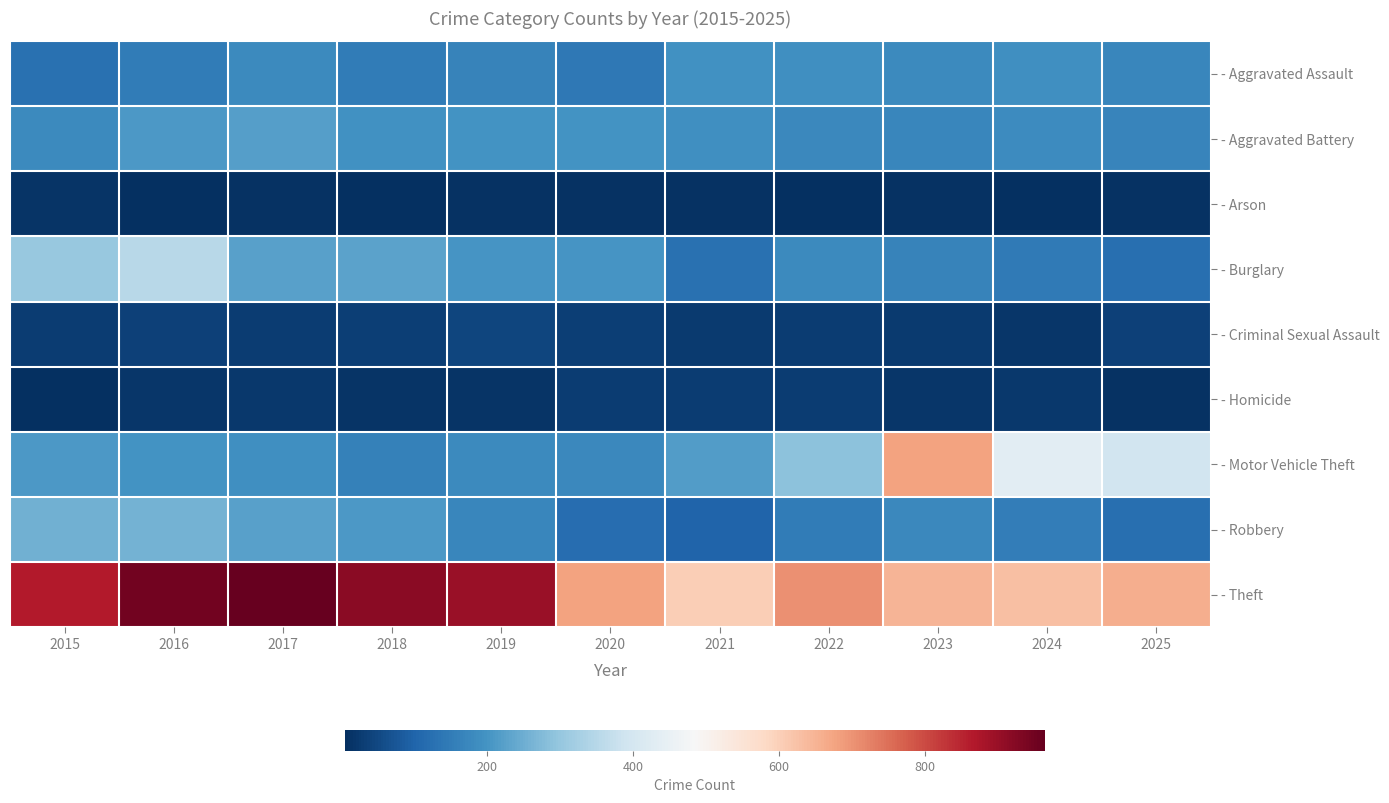

Rank the series by their maximum value, from lowest to highest.

- Arson, - Homicide, - Criminal Sexual Assault, - Aggravated Assault, - Aggravated Battery, - Robbery, - Burglary, - Motor Vehicle Theft, - Theft